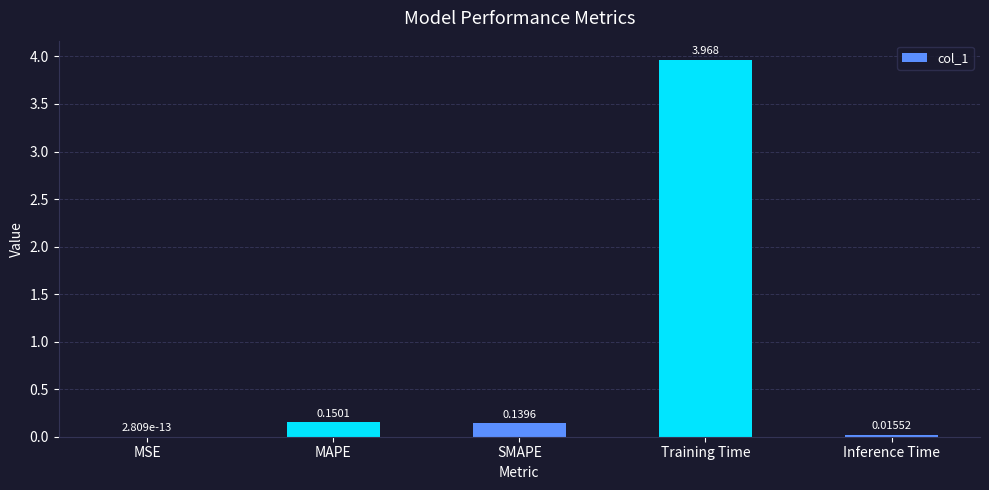

Between SMAPE and Inference Time, which is larger?

SMAPE